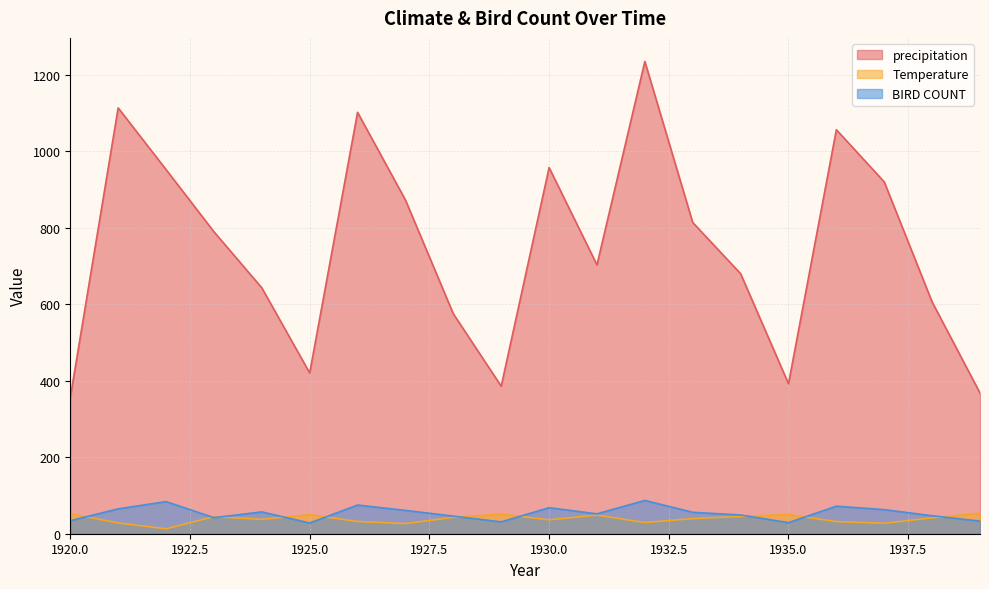

List the labels in order of precipitation value, largest first.

1932, 1921, 1926, 1936, 1930, 1922, 1937, 1927, 1933, 1923, 1931, 1934, 1924, 1938, 1928, 1925, 1935, 1929, 1939, 1920